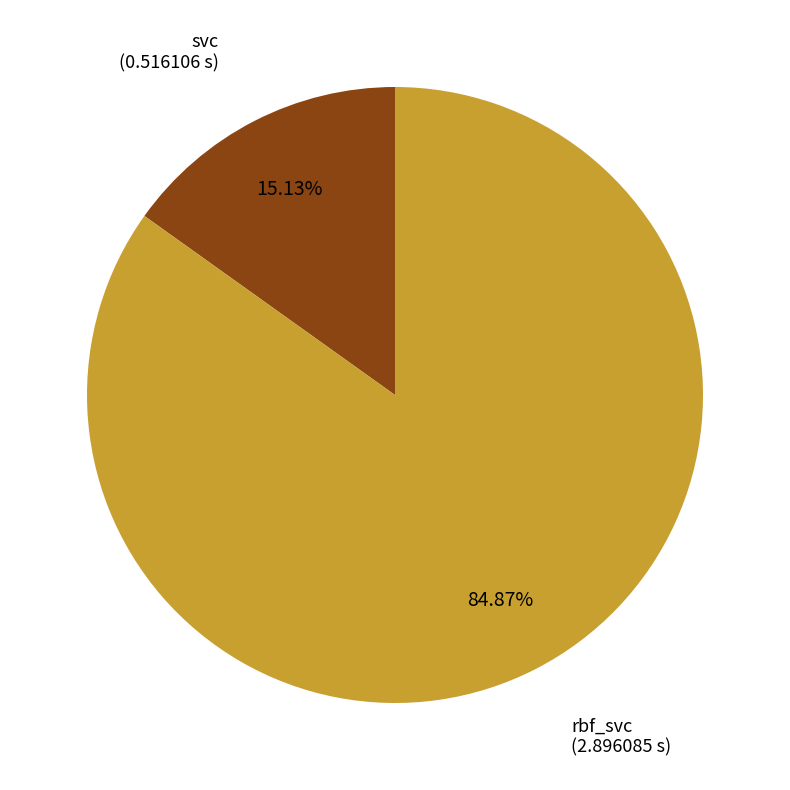

Is there any slice that represents more than half of the pie?

Yes